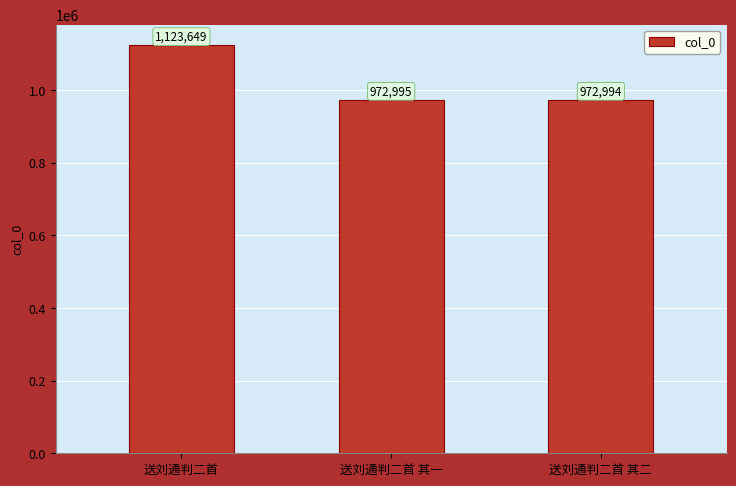

True or false: the data shows 972995 at 送刘通判二首 其一.

True